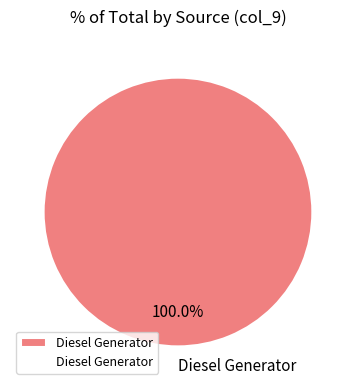

Rank the categories by value from lowest to highest.

Diesel Generator